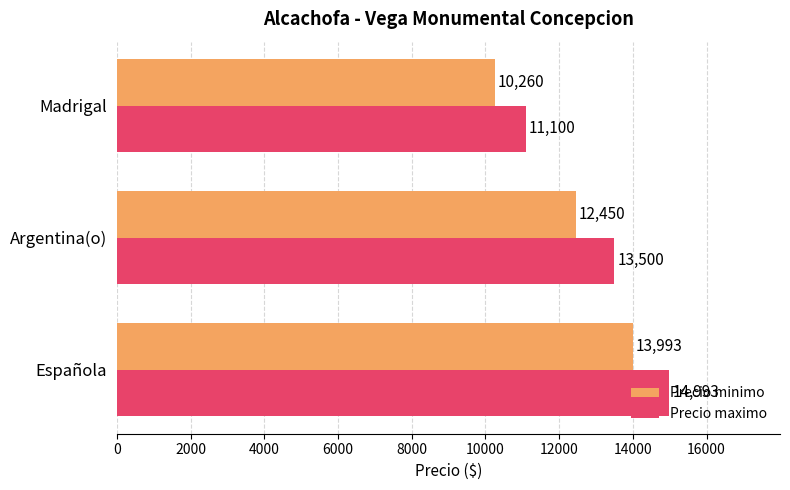

What is the spread (max minus min) of values at Madrigal?

840